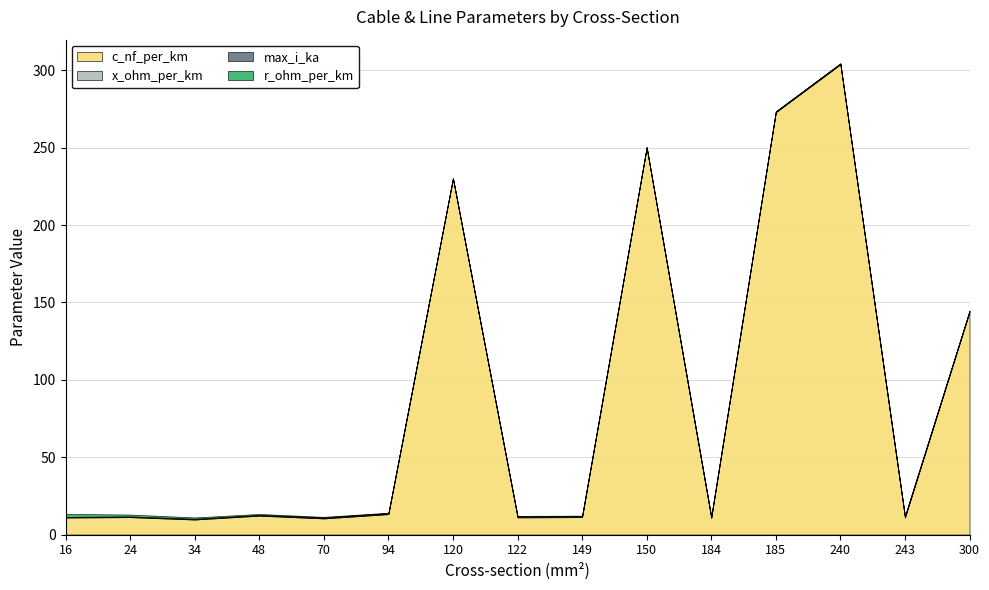

What is the sum of all x_ohm_per_km values?

3.9